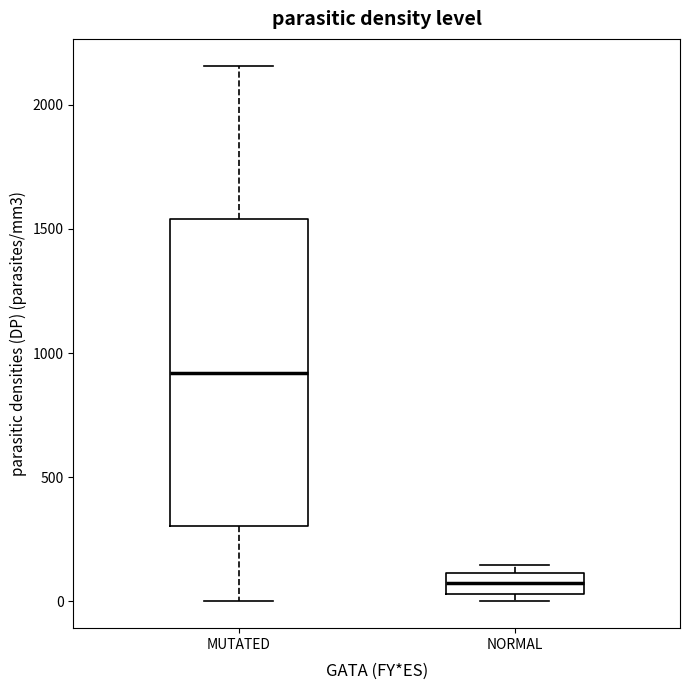

Where is the upper edge of the box for NORMAL on the y-axis? The values are not printed on the chart, so give them approximately, as read against the axis.

100